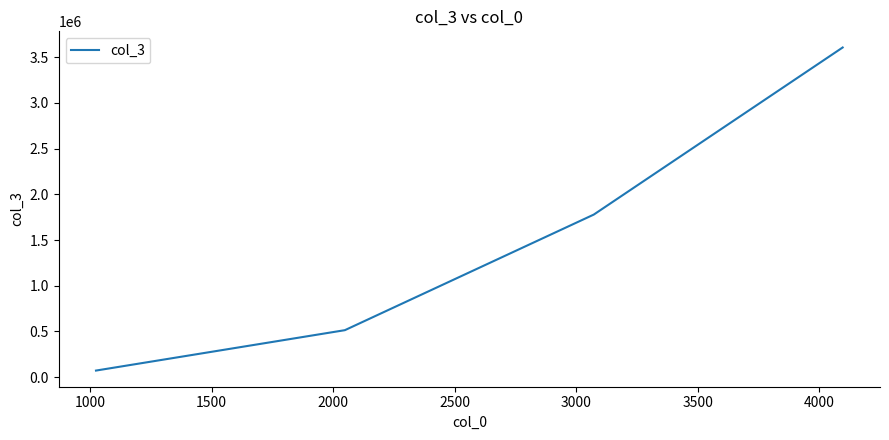

True or false: there are more than 1 points higher than both neighbors.

False